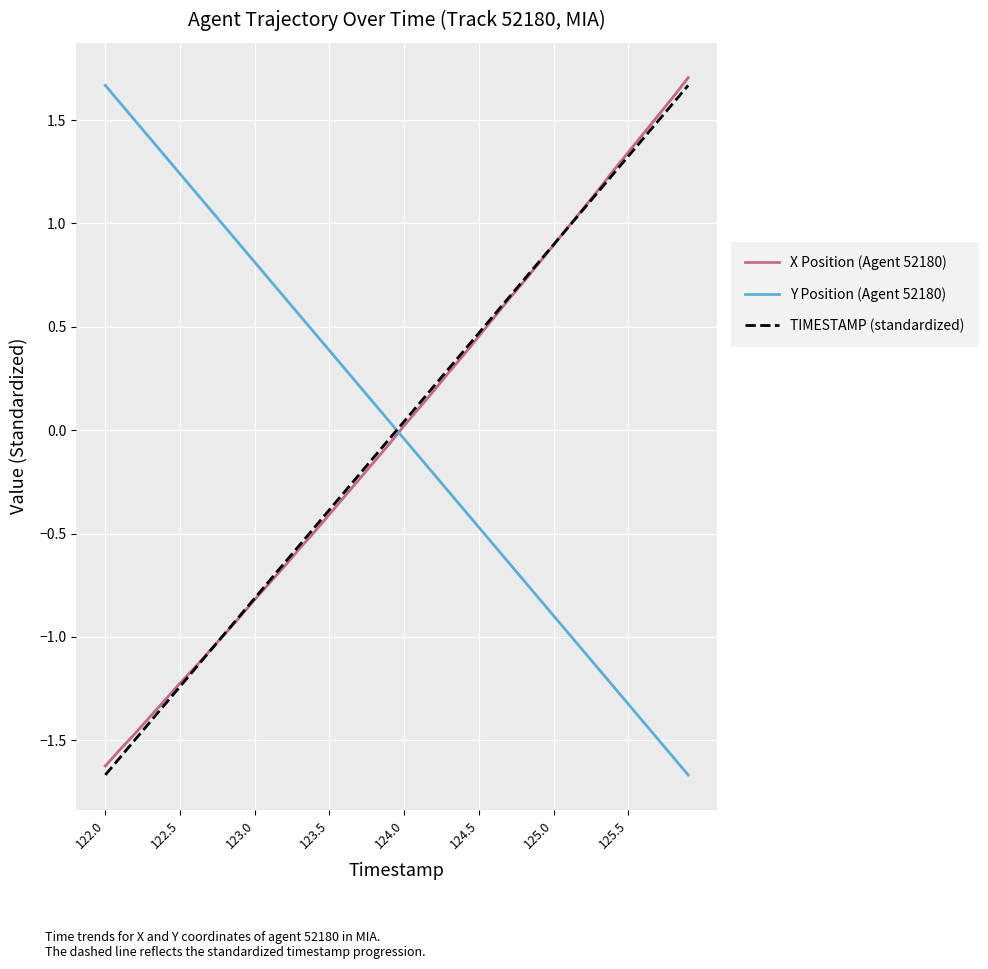

What is the difference between the second highest and second lowest values in the Y Position (Agent 52180) series?

3.2